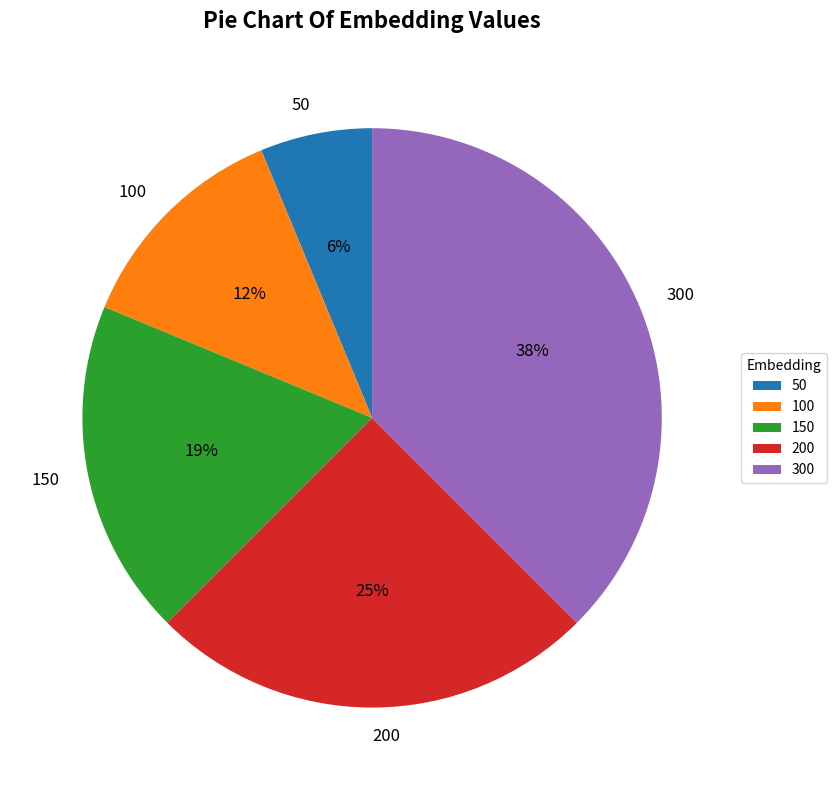

Is the sum of 150 and 50 greater than half?

No